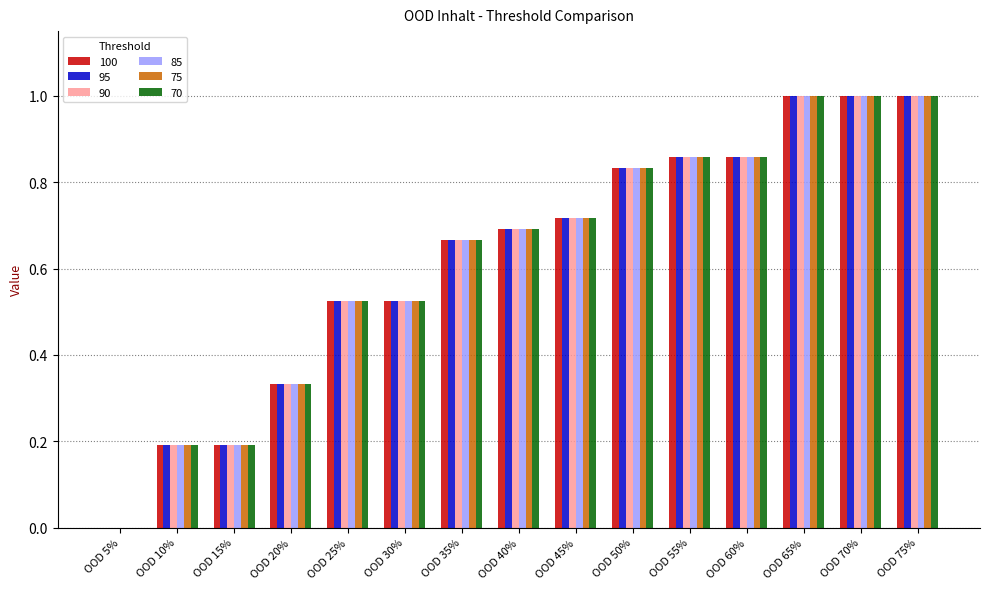

Is it true that 85 equals 1.6 at OOD 75%?

False